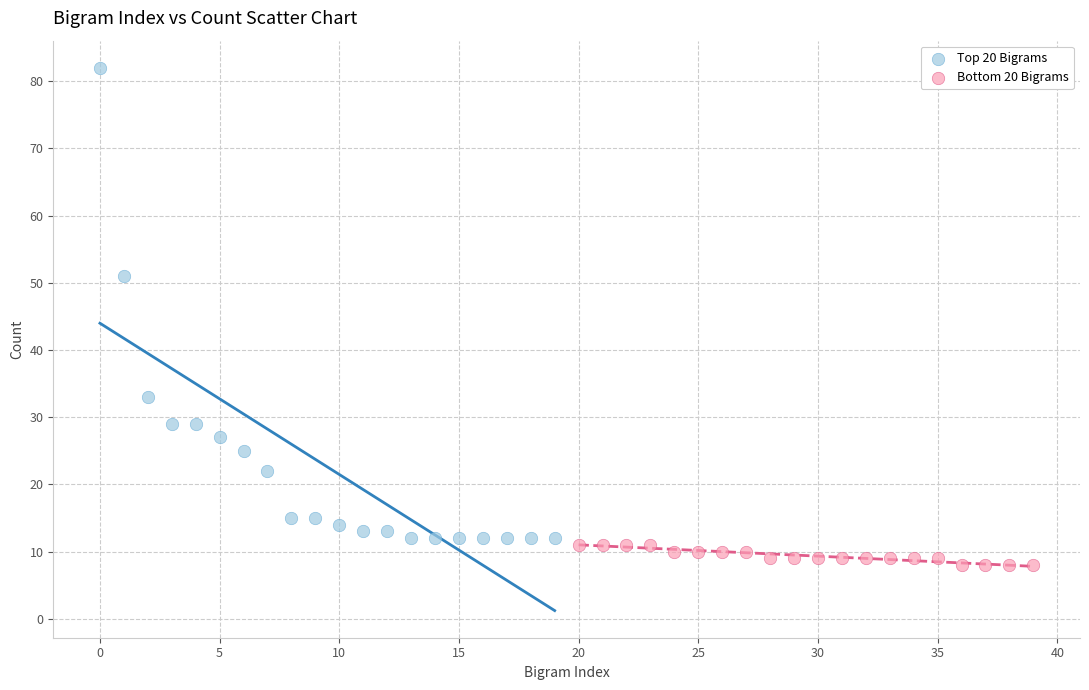

Which series has the widest spread of Y values?

Top 20 Bigrams